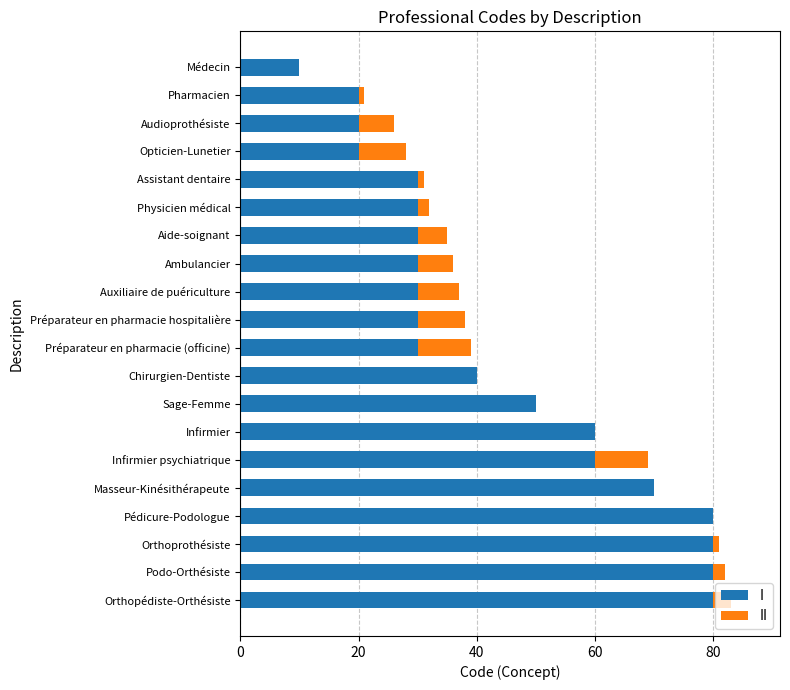

Is it true that I equals 20 at Opticien-Lunetier?

True